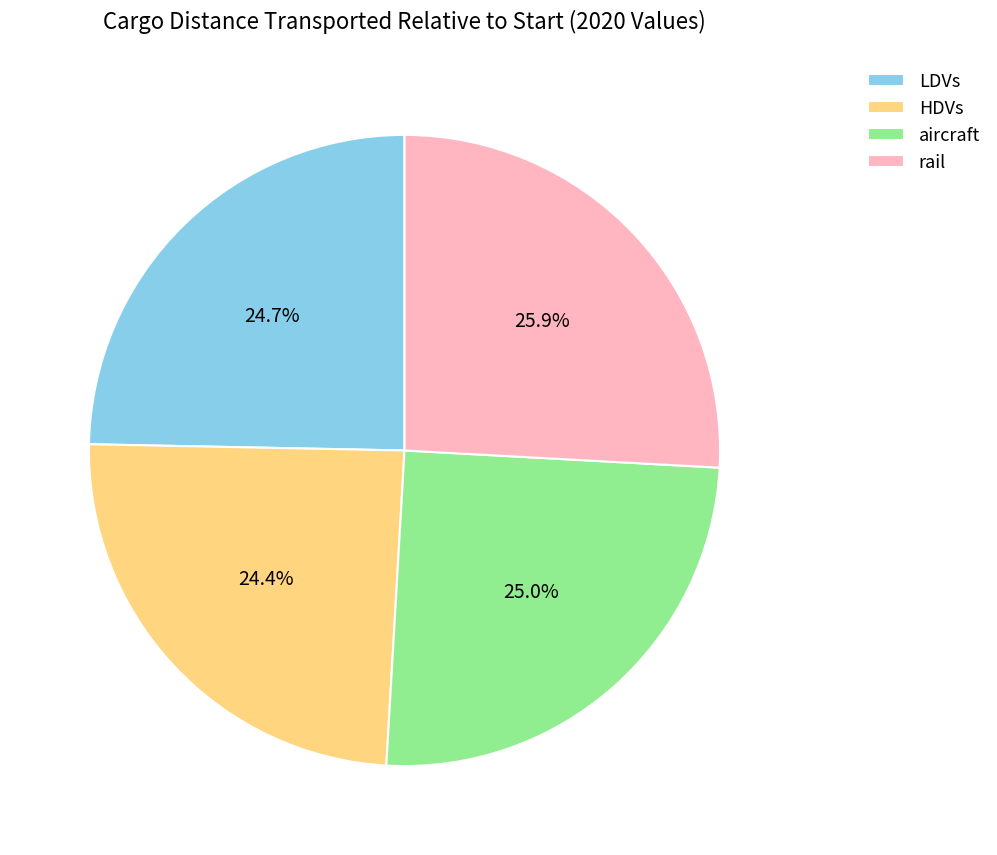

Is LDVs the majority of the pie?

No